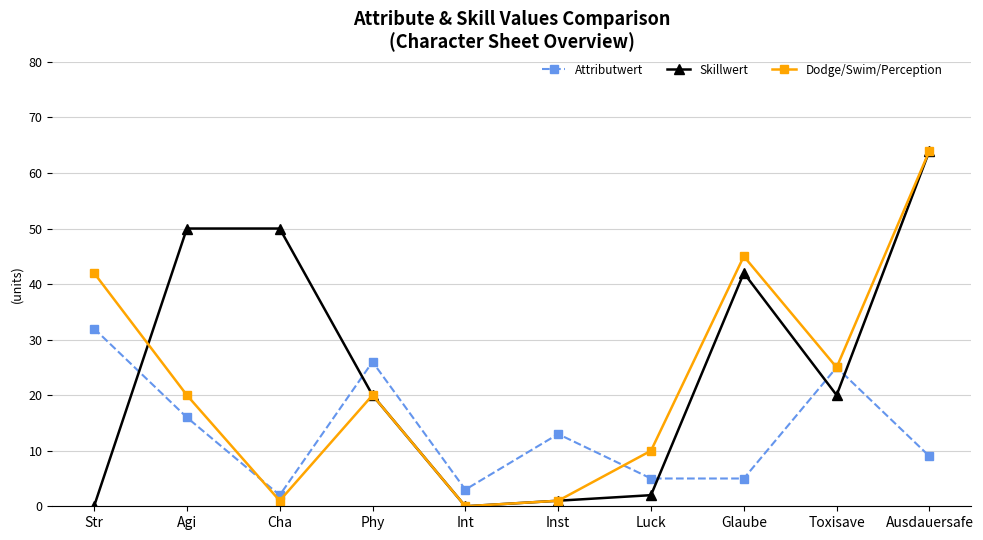

What is the highest value of the Skillwert series?

64